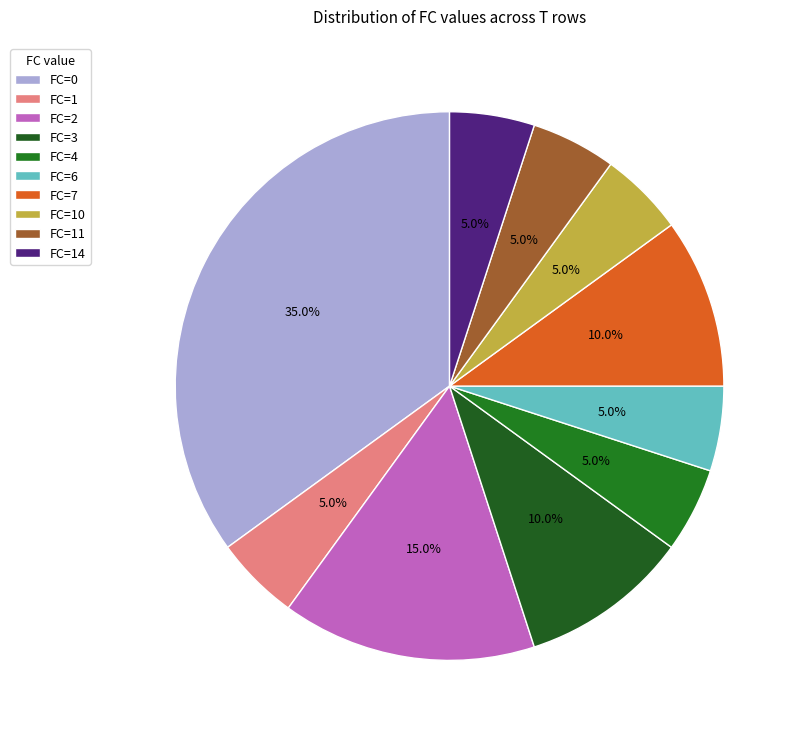

What is the smallest slice in the pie chart?

1